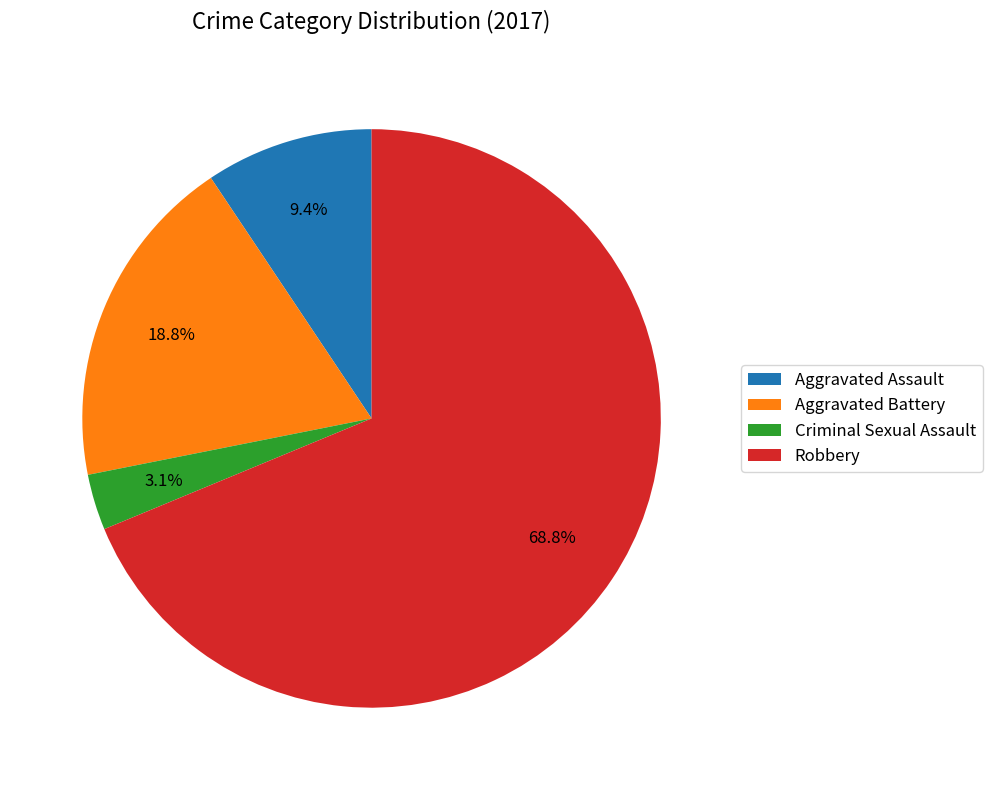

Approximately how many times larger is the value at Robbery compared to Aggravated Battery?

3.7